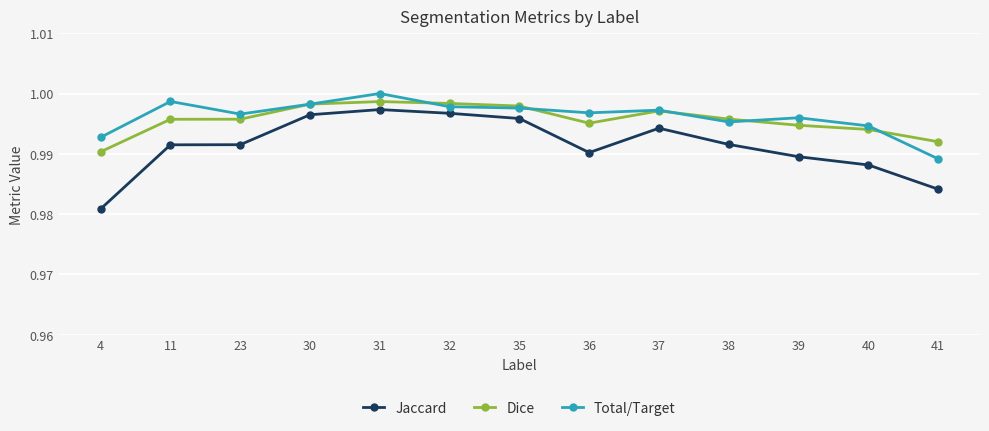

At how many categories does at least one series exceed 0?

13